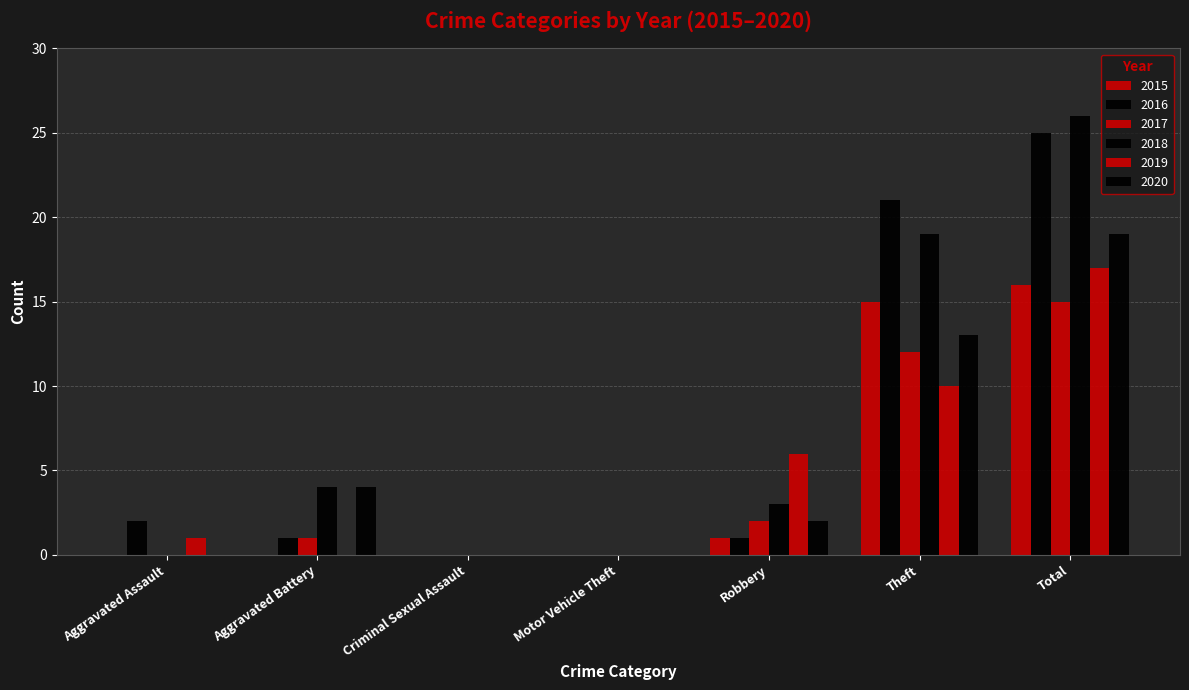

What is the difference between the highest and lowest values at Aggravated Assault?

2